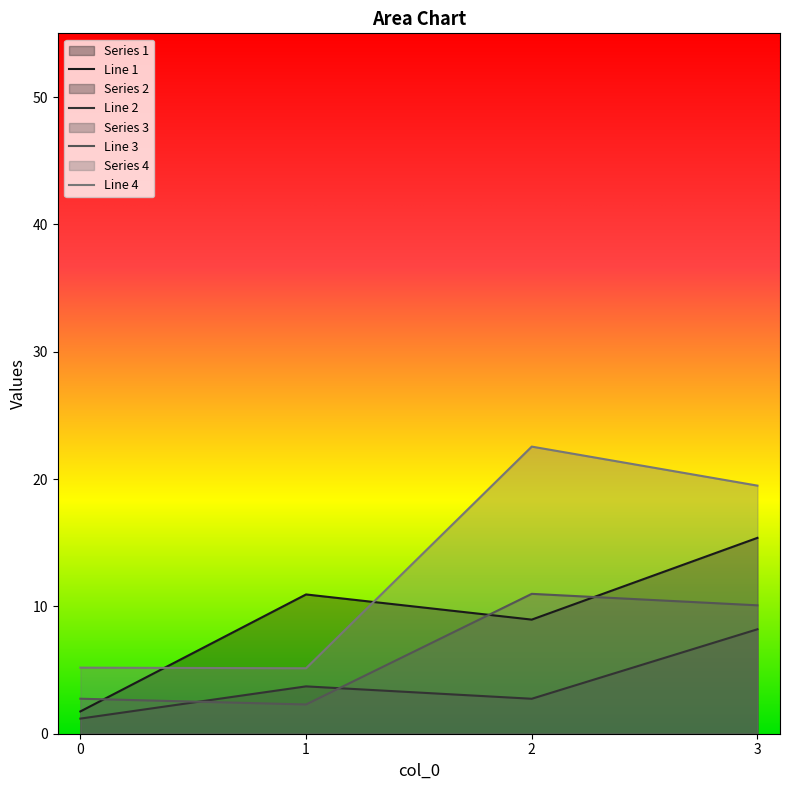

At how many categories does at least one series exceed 7?

3